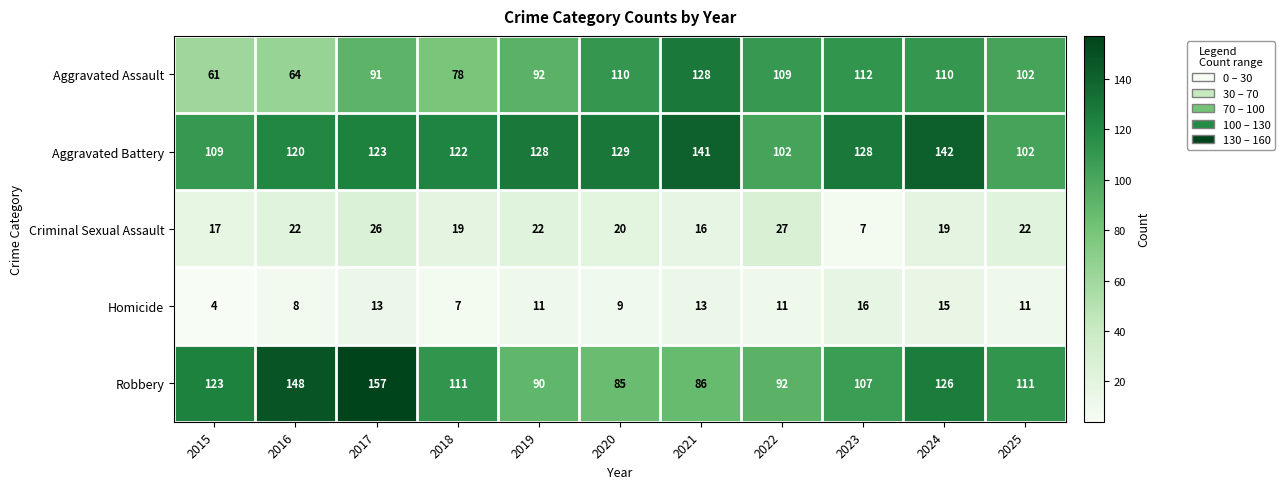

Count the number of categories in the chart.

11